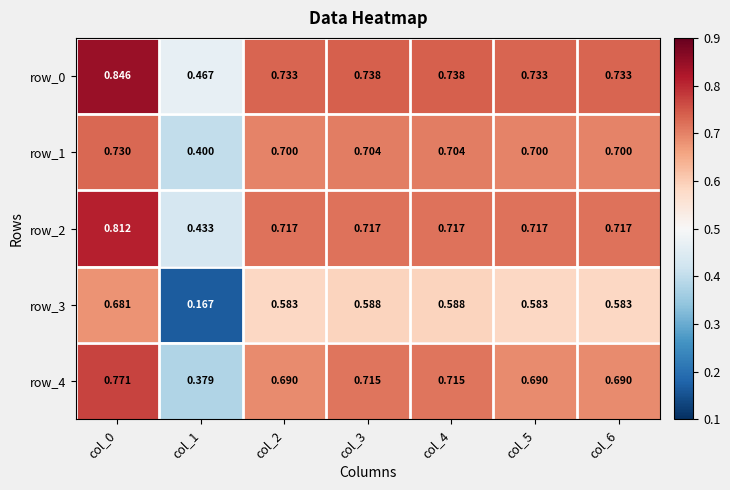

Count the number of categories in the chart.

7